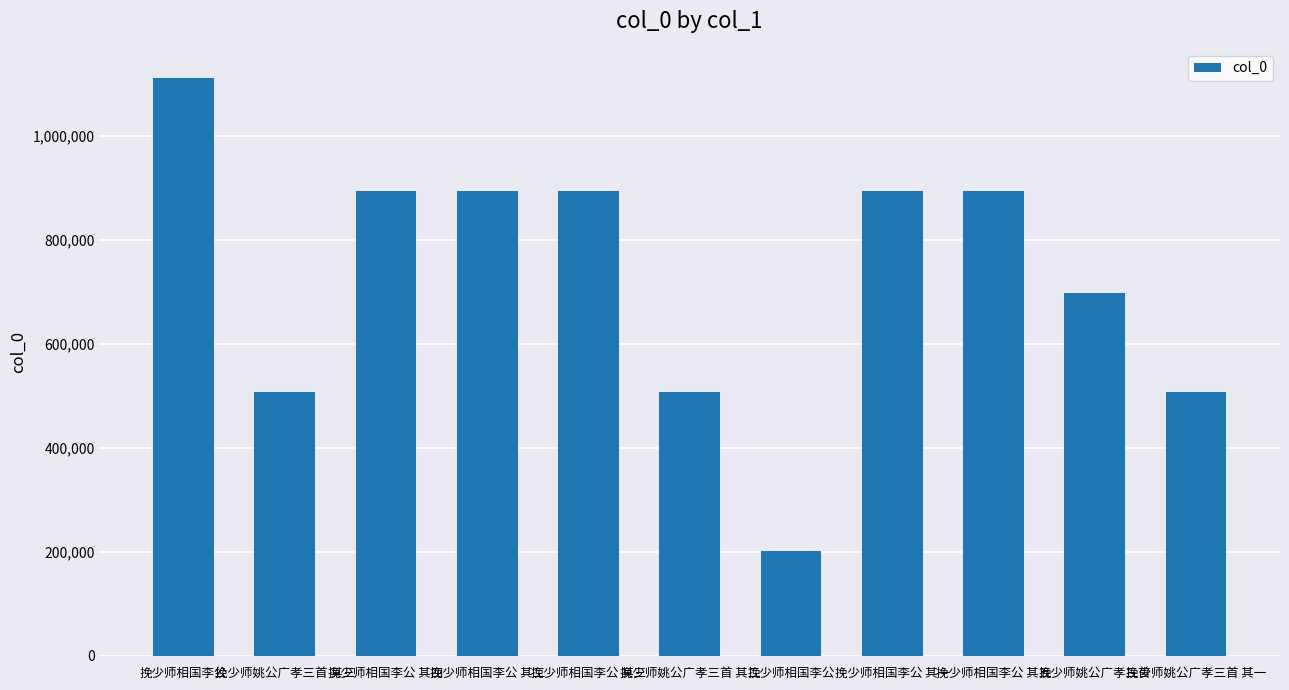

What is the greatest value displayed?

1112393